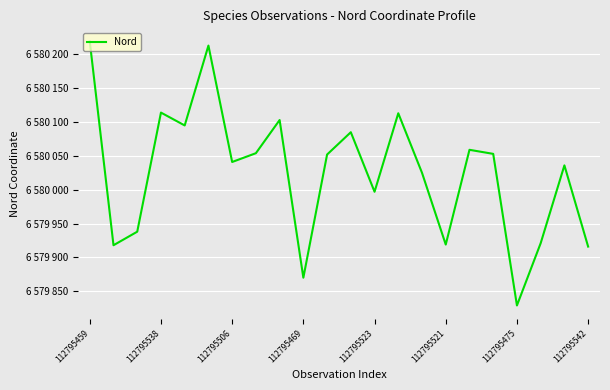

Does the chart have visible grid lines?

Yes